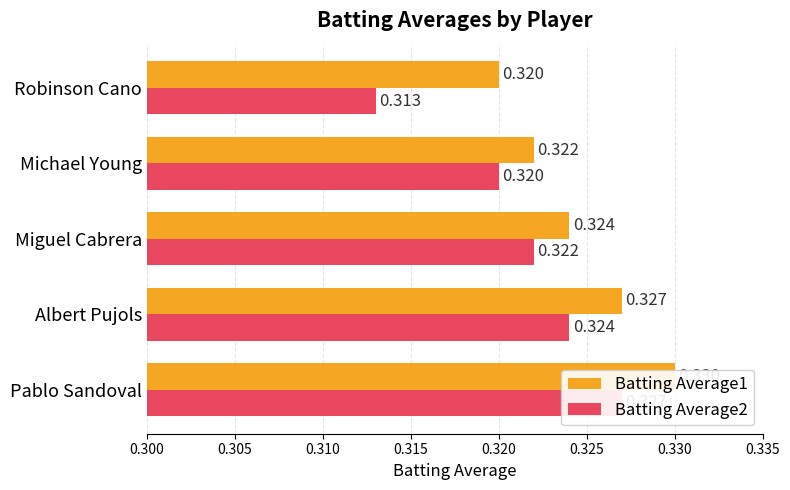

Which series has the largest total across all categories?

Batting Average1